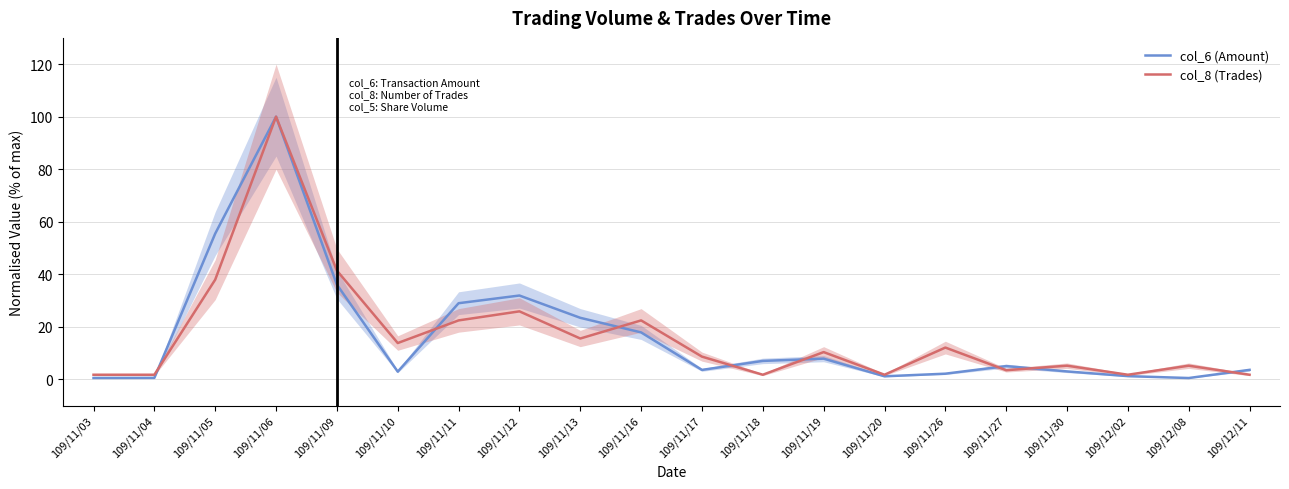

Reading left to right, extract all data points from this chart.

col_6 (Amount): 0.5	0.5	55.5	100.0	36.0	2.9	29.0	31.9	23.4	17.8	3.6	7.0	7.8	1.1	2.1	5.0	3.0	1.2	0.5	3.6
col_8 (Trades): 1.7	1.7	37.9	100.0	41.4	13.8	22.4	25.9	15.5	22.4	8.6	1.7	10.3	1.7	12.1	3.4	5.2	1.7	5.2	1.7